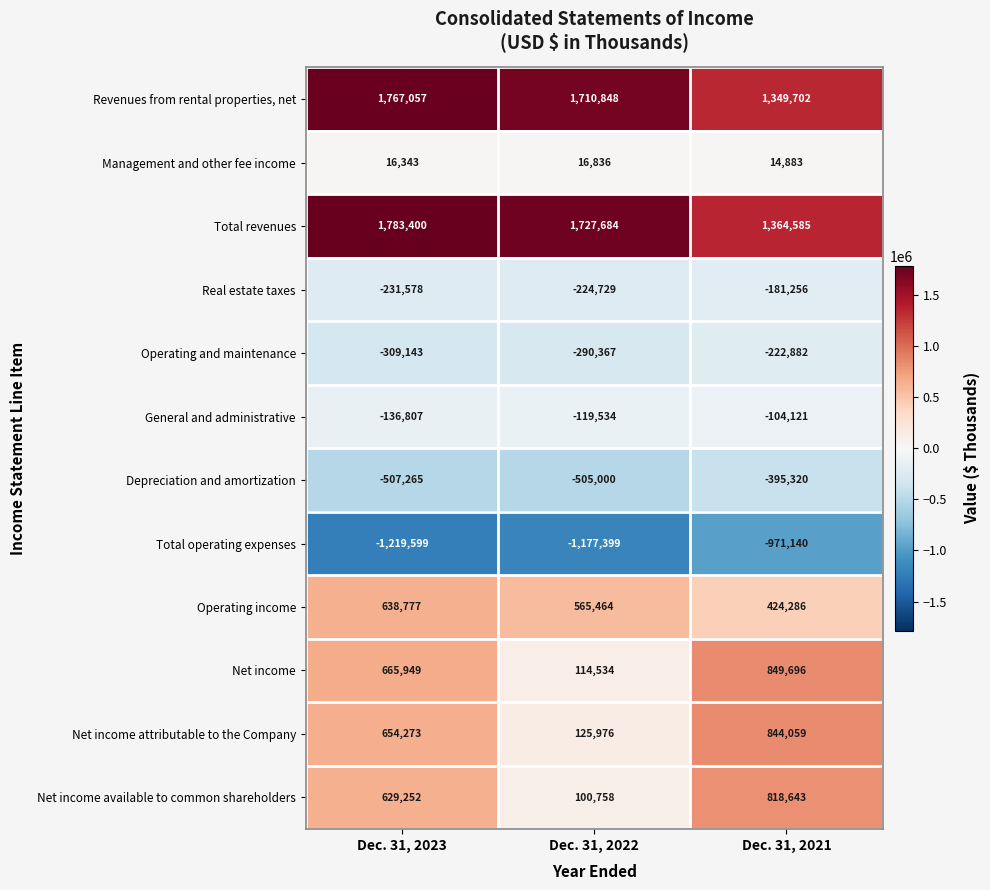

How many series are shown in this chart?

12